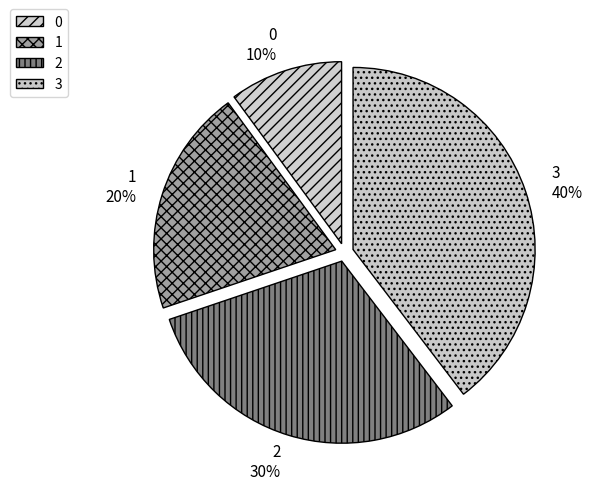

Which has a higher value, 3 or 1?

3